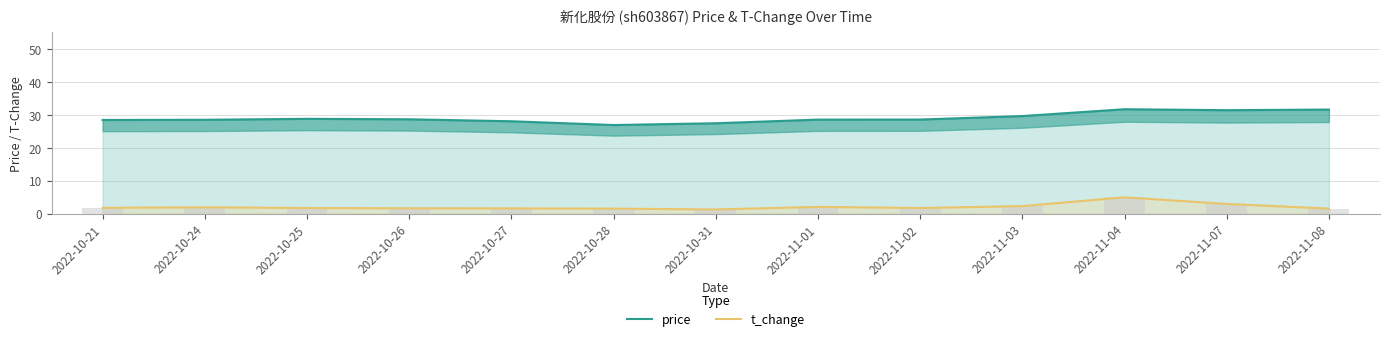

List the labels in order of price value, largest first.

2022-11-04, 2022-11-08, 2022-11-07, 2022-11-03, 2022-10-25, 2022-10-26, 2022-11-02, 2022-11-01, 2022-10-24, 2022-10-21, 2022-10-27, 2022-10-31, 2022-10-28